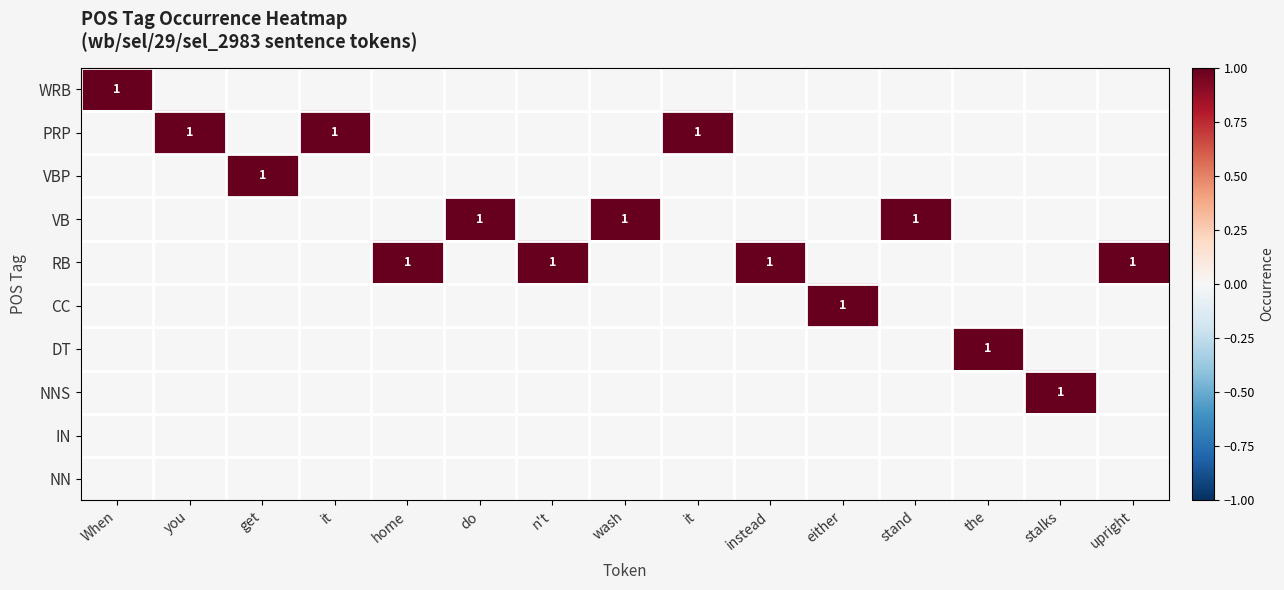

At wash, list the series in order from smallest to largest.

WRB, PRP, VBP, RB, CC, DT, NNS, IN, NN, VB